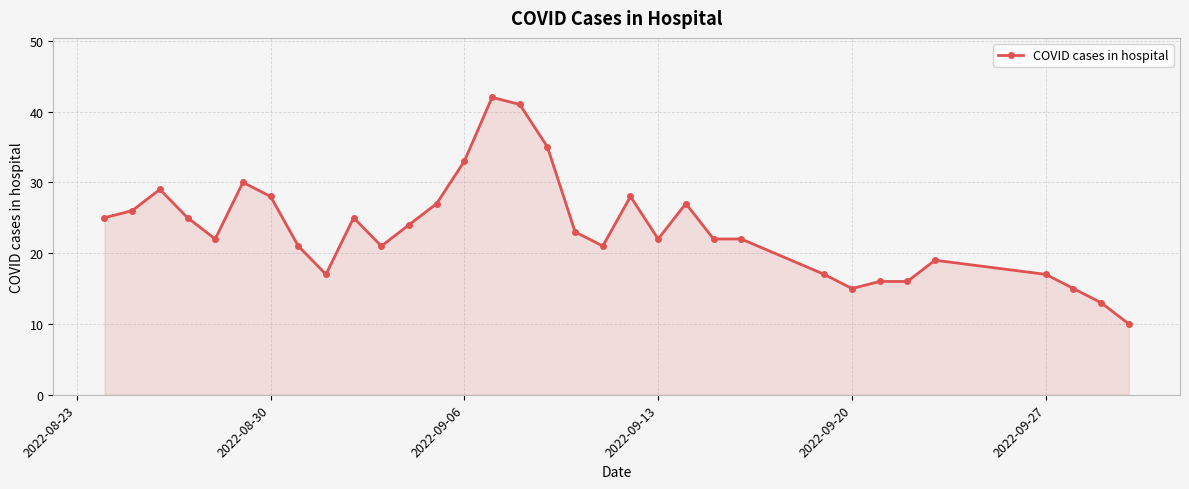

What is the sum of all values?

774